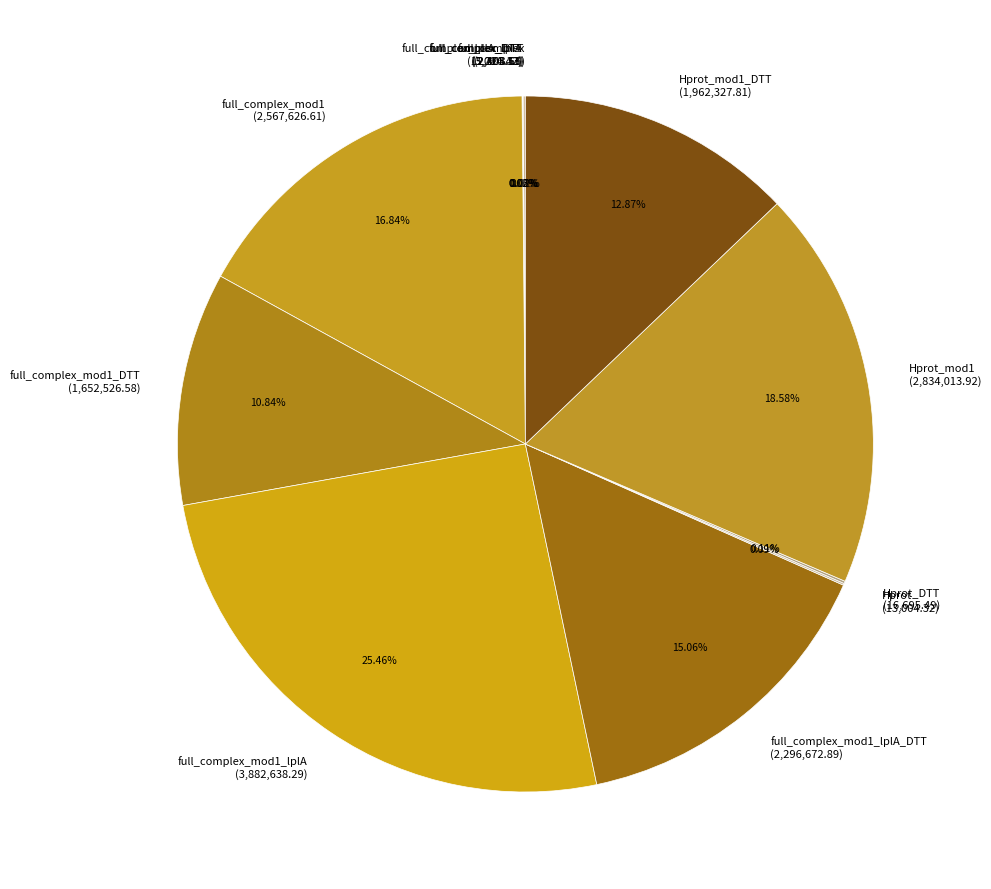

Which slice is the largest?

full_complex_mod1_lplA (3,882,638.29)